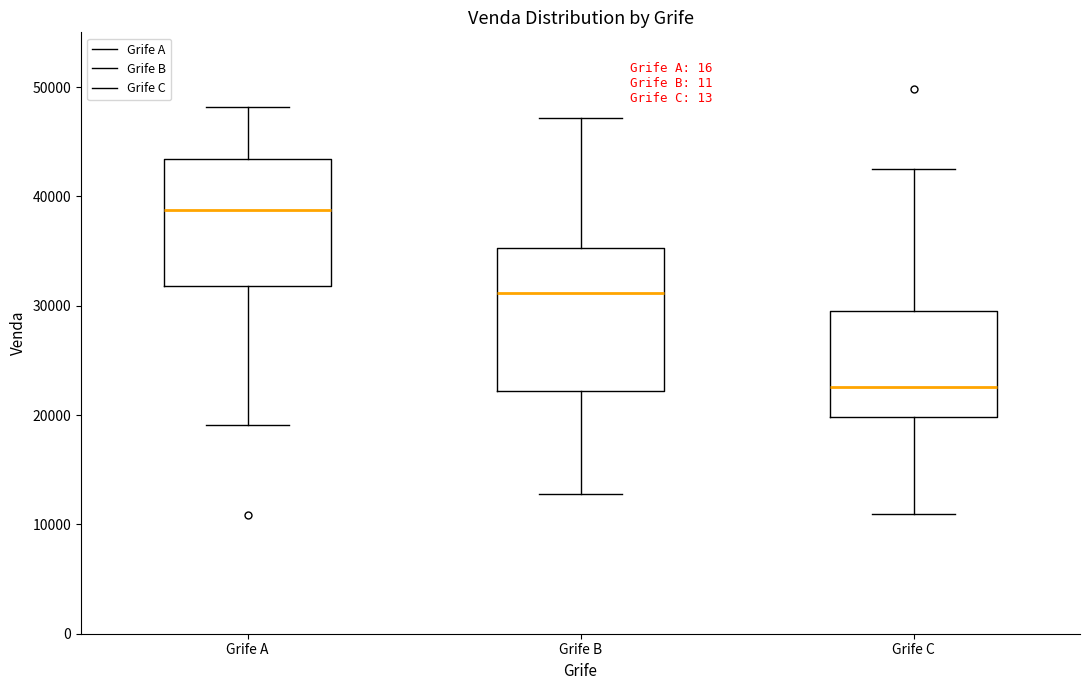

Where is the lower edge of the box for Grife B on the y-axis? The values are not printed on the chart, so give them approximately, as read against the axis.

22000